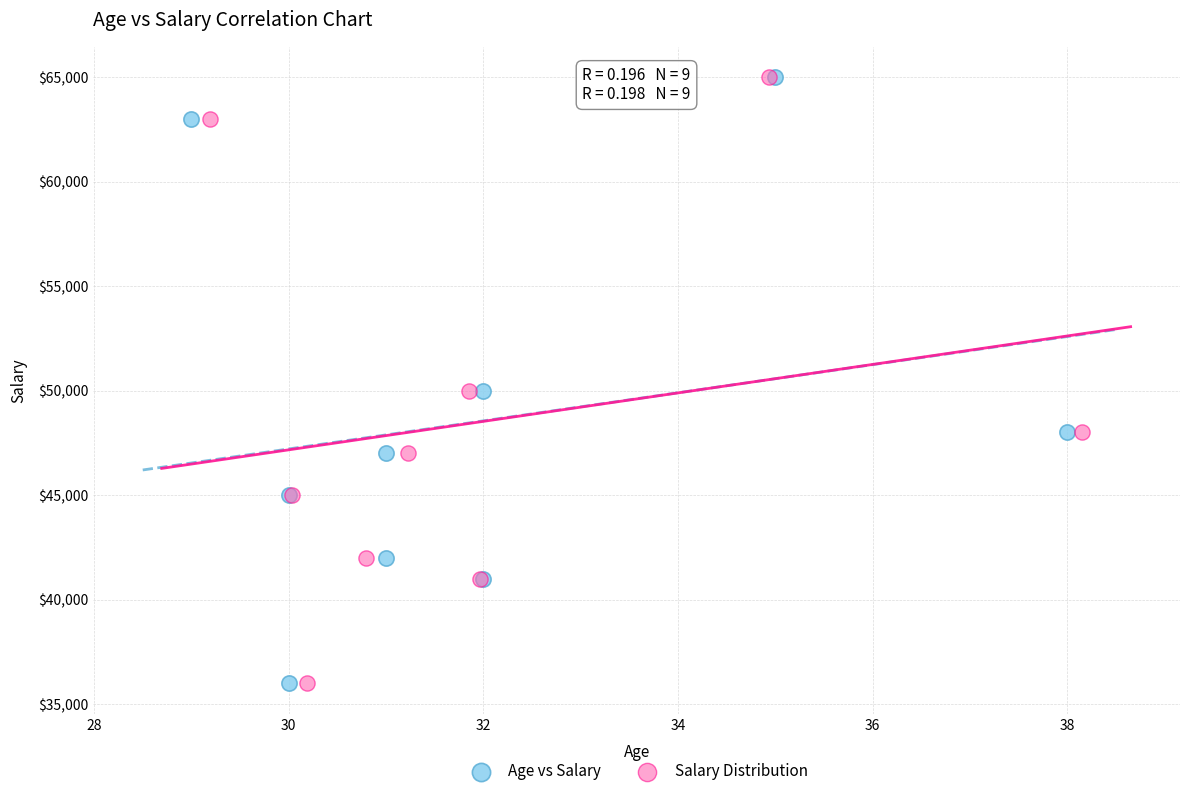

What are all the series names shown in the legend?

Age vs Salary, Salary Distribution